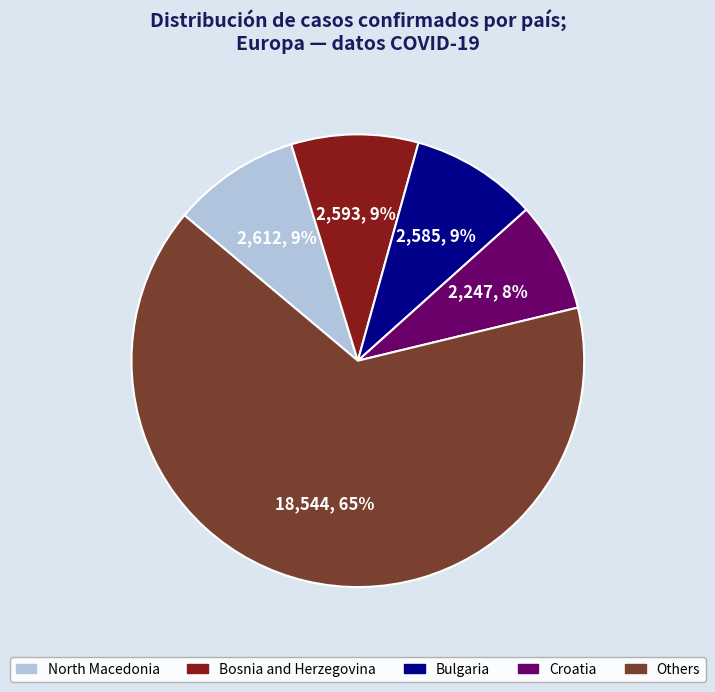

To the nearest percent, what is the difference between the largest and smallest slice percentages?

57%